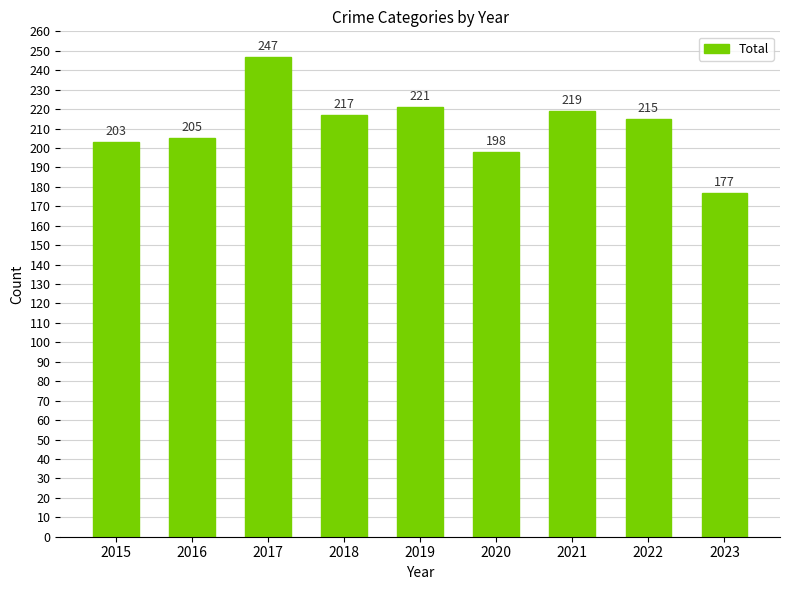

What is the smallest value displayed?

177